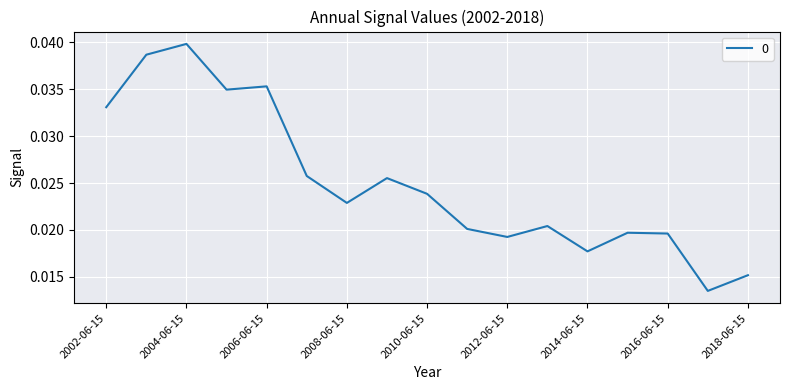

How many lines are shown in the chart?

1